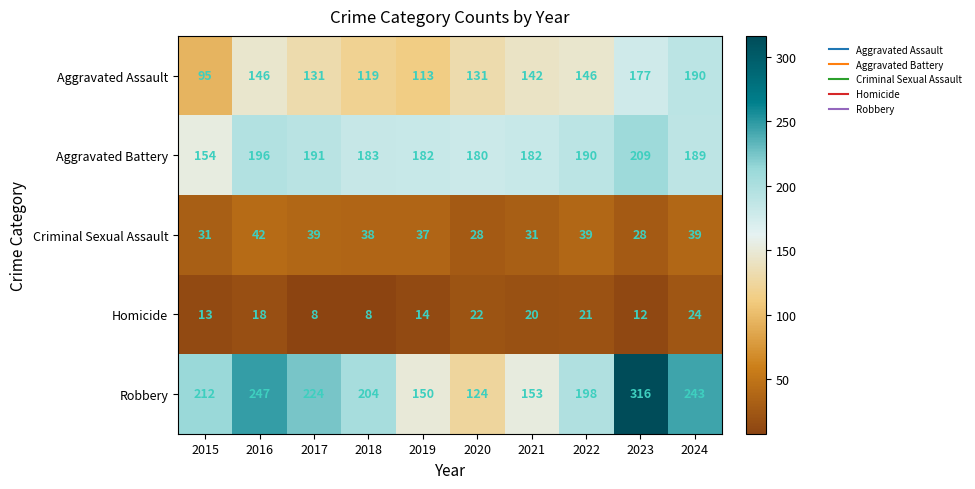

What is the maximum value for Aggravated Battery?

209